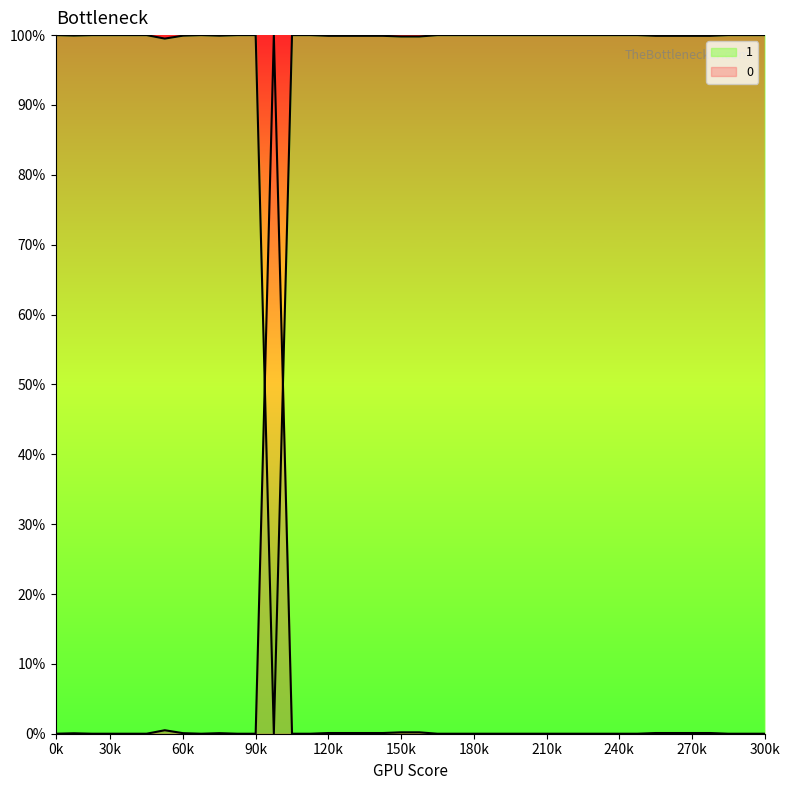

What is the highest value of the 0 series?

1.0